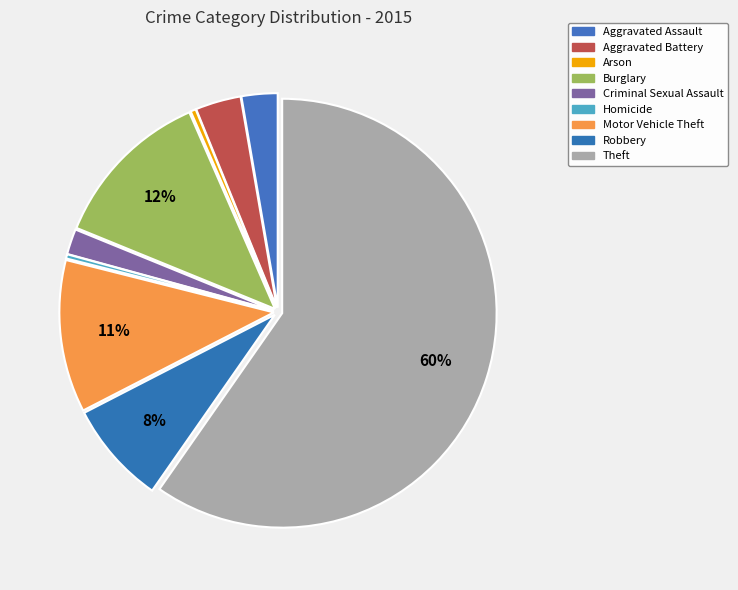

Does Arson account for over 50% of the chart?

No